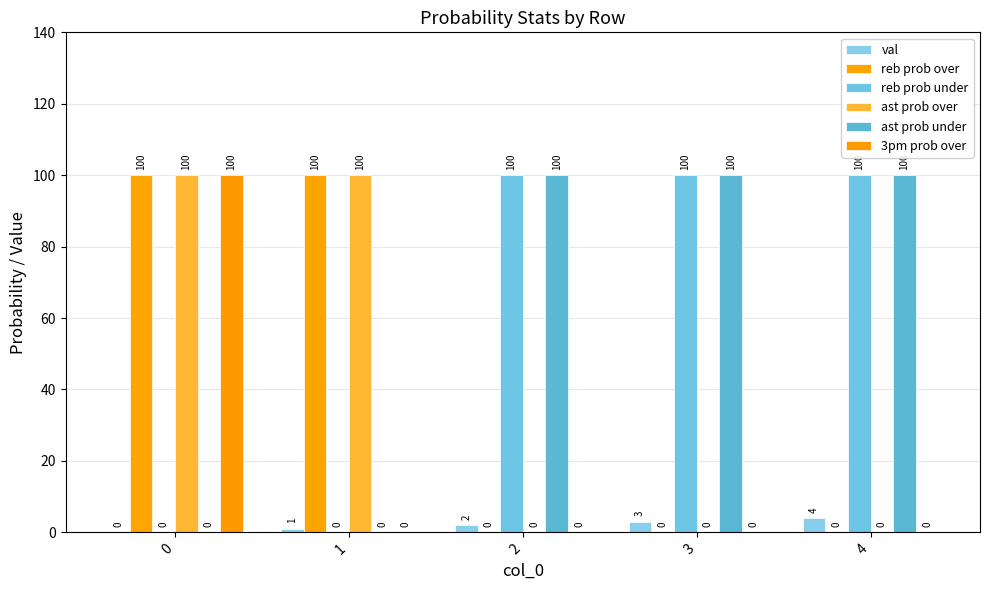

Which series changed the most between 3 and 4?

val